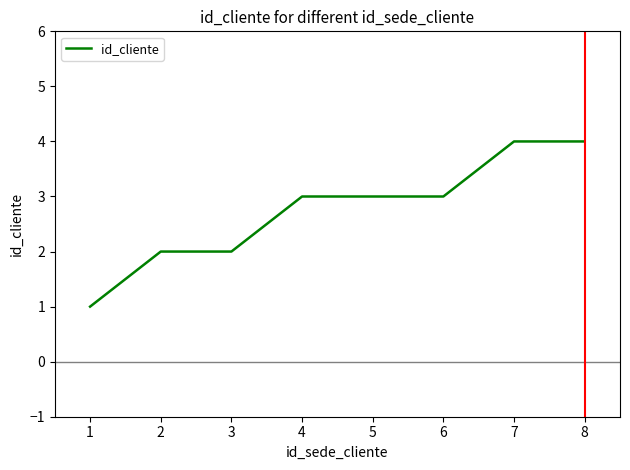

What is the maximum value shown in the chart?

4